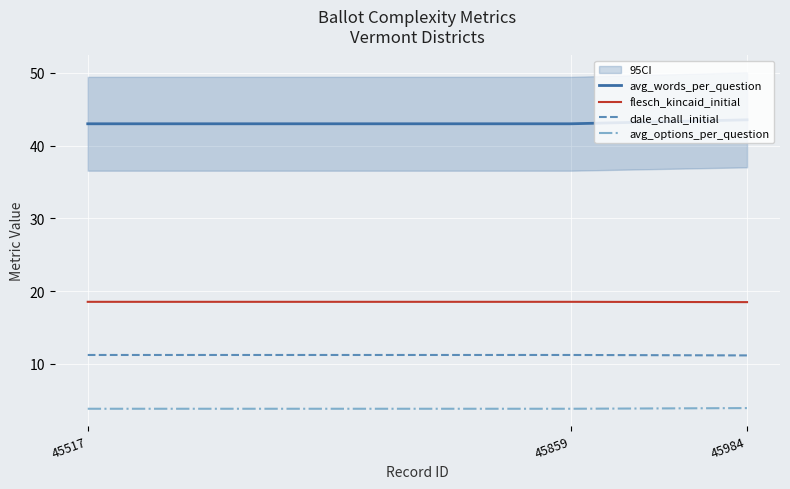

At how many categories does at least one series exceed 26?

3